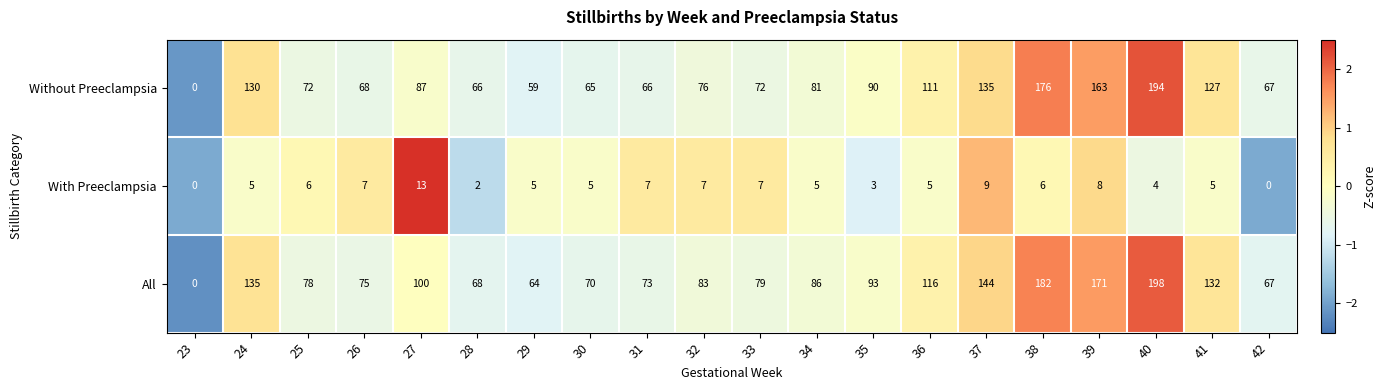

List the labels in order of All value, largest first.

40, 38, 39, 37, 24, 41, 36, 27, 35, 34, 32, 33, 25, 26, 31, 30, 28, 42, 29, 23